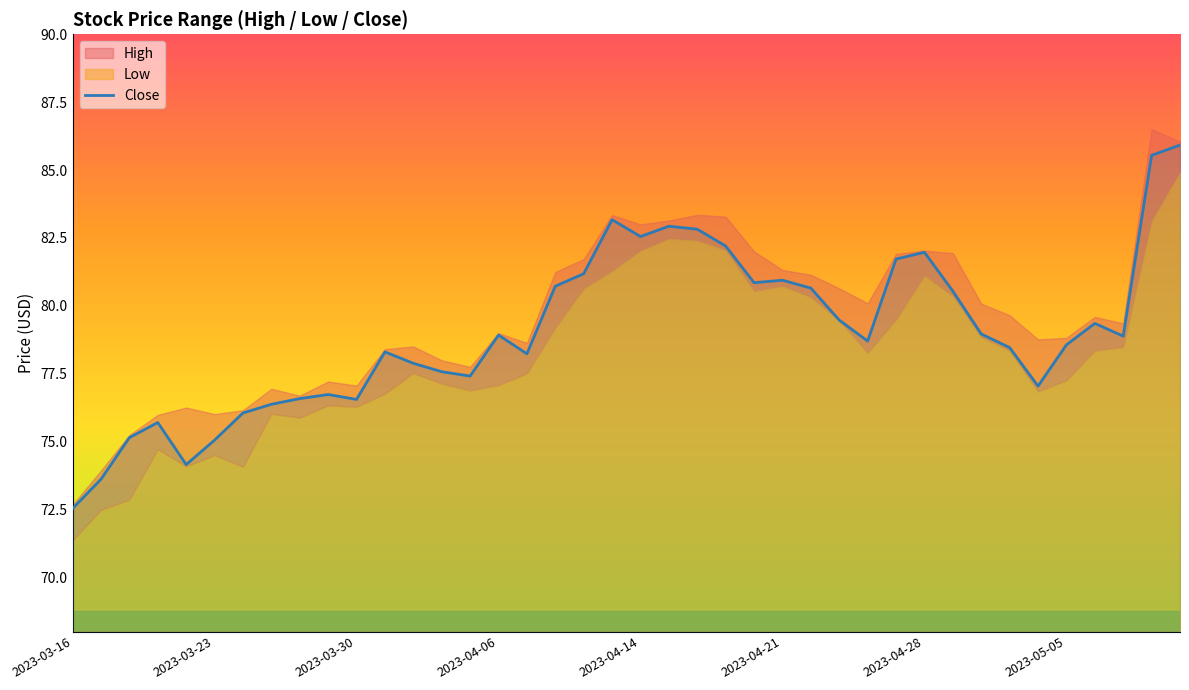

What is the ratio of the value at 2023-03-16 to the value at 14?

0.9